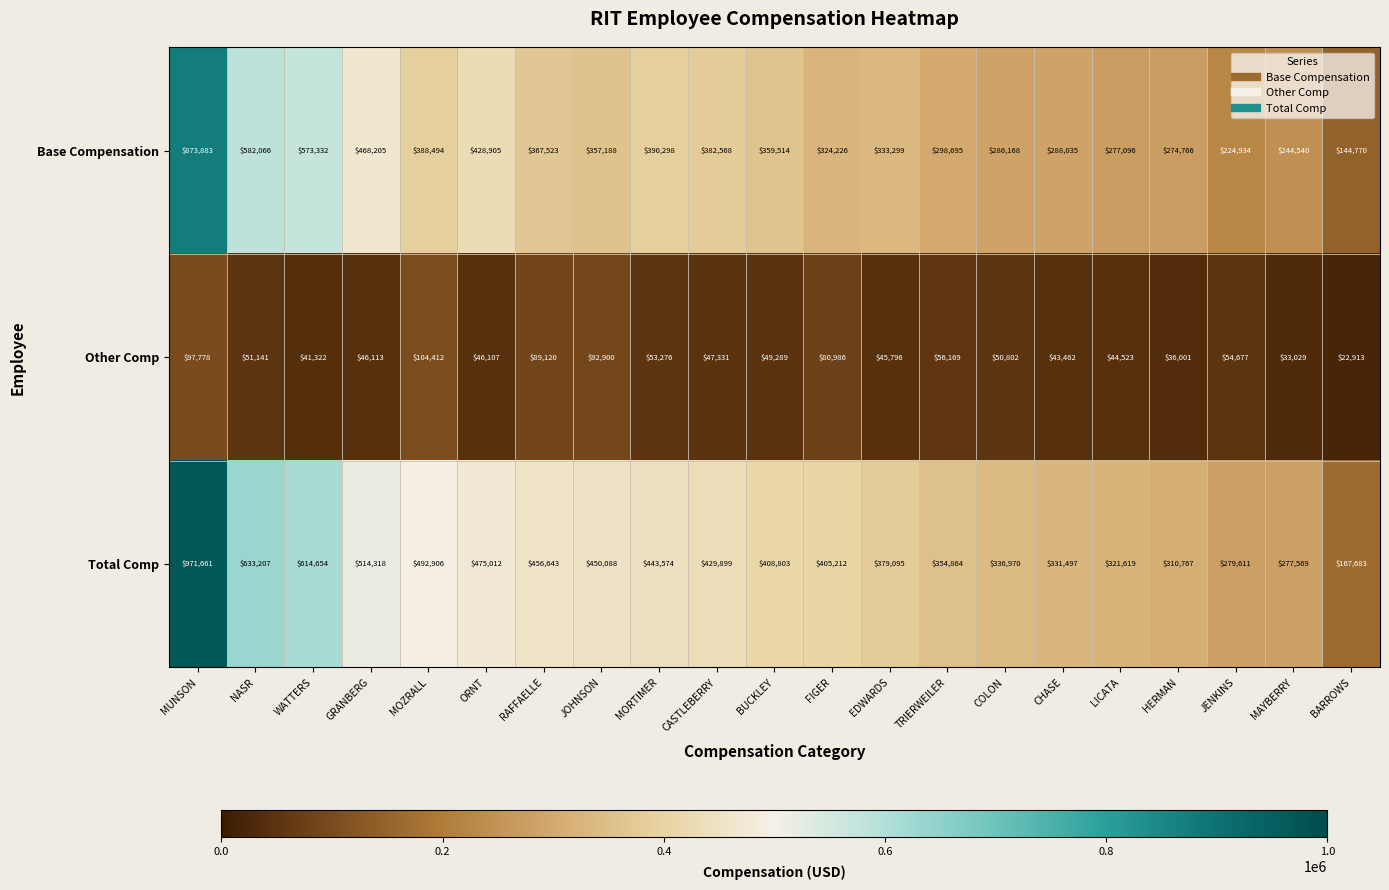

Which series has the largest range (max minus min)?

Total Comp